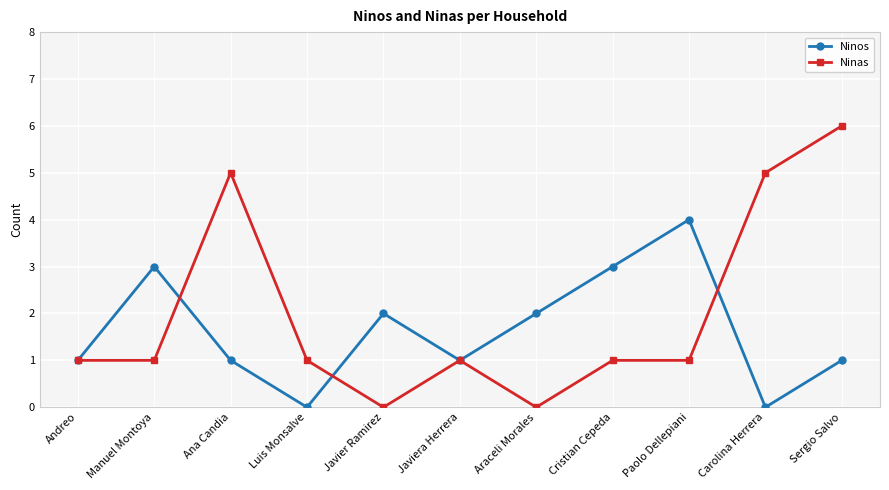

What is the difference between the maximum and minimum values in the Ninas series?

6